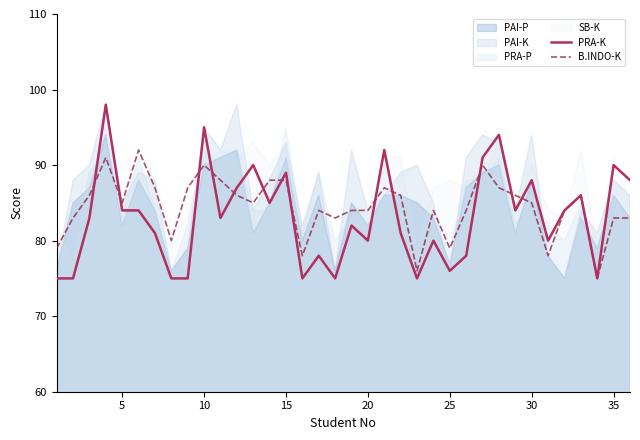

What is the highest value of the PRA-K series?

98